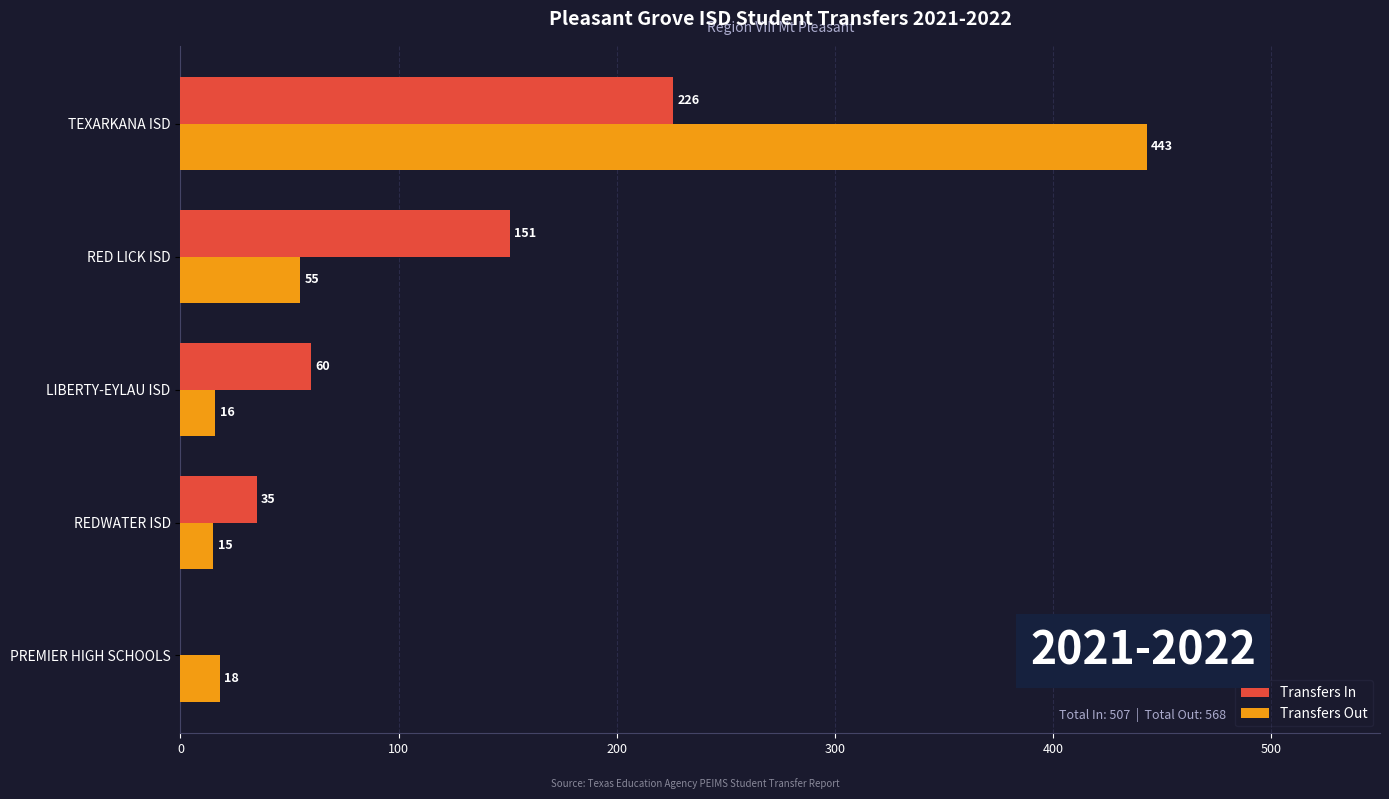

True or false: Transfers In has a value of 151 at RED LICK ISD.

True